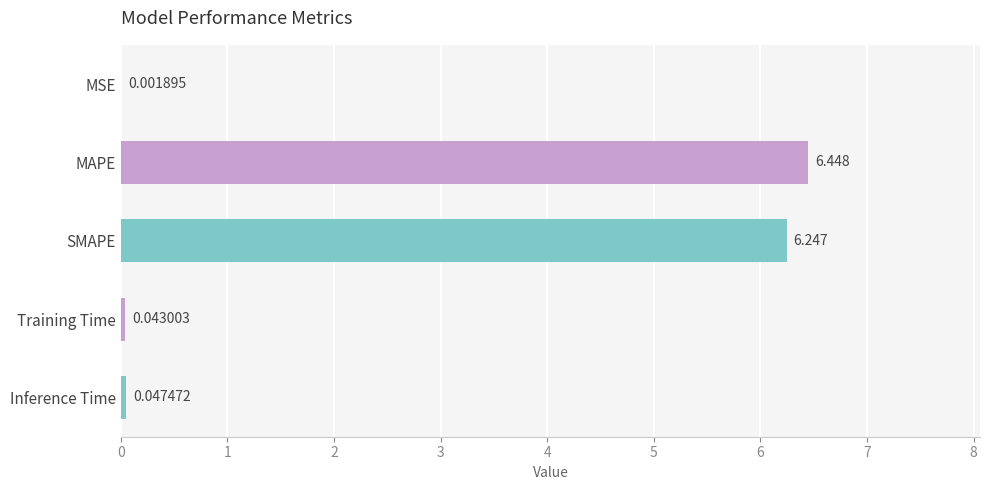

Between Training Time and SMAPE, which is larger?

SMAPE